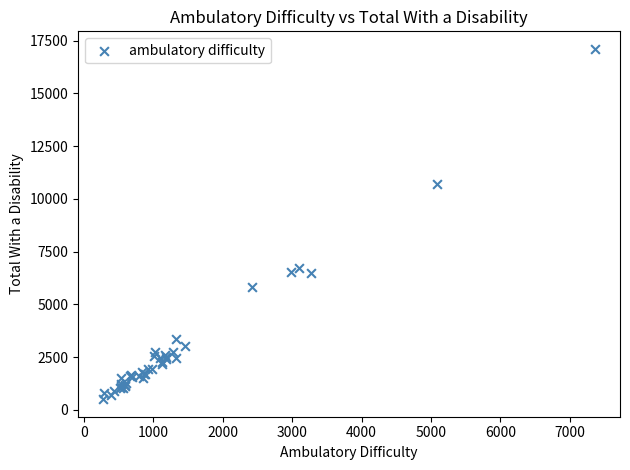

What Y value in the scatter plot is closest to 8810?

10709